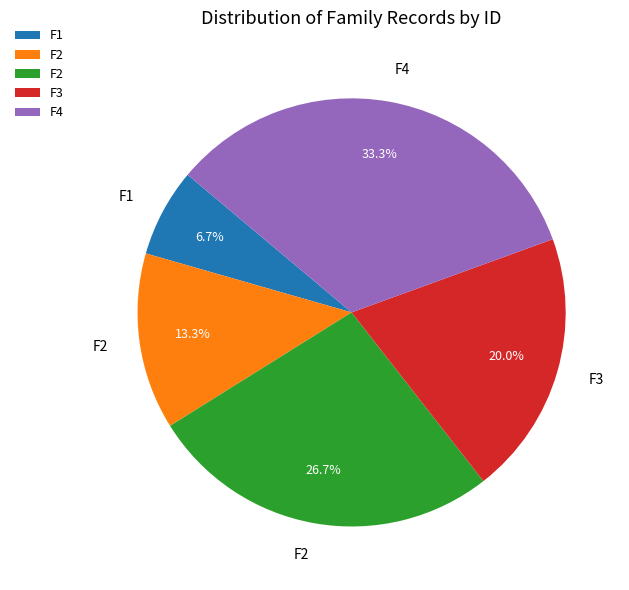

Is there any slice that represents more than half of the pie?

No